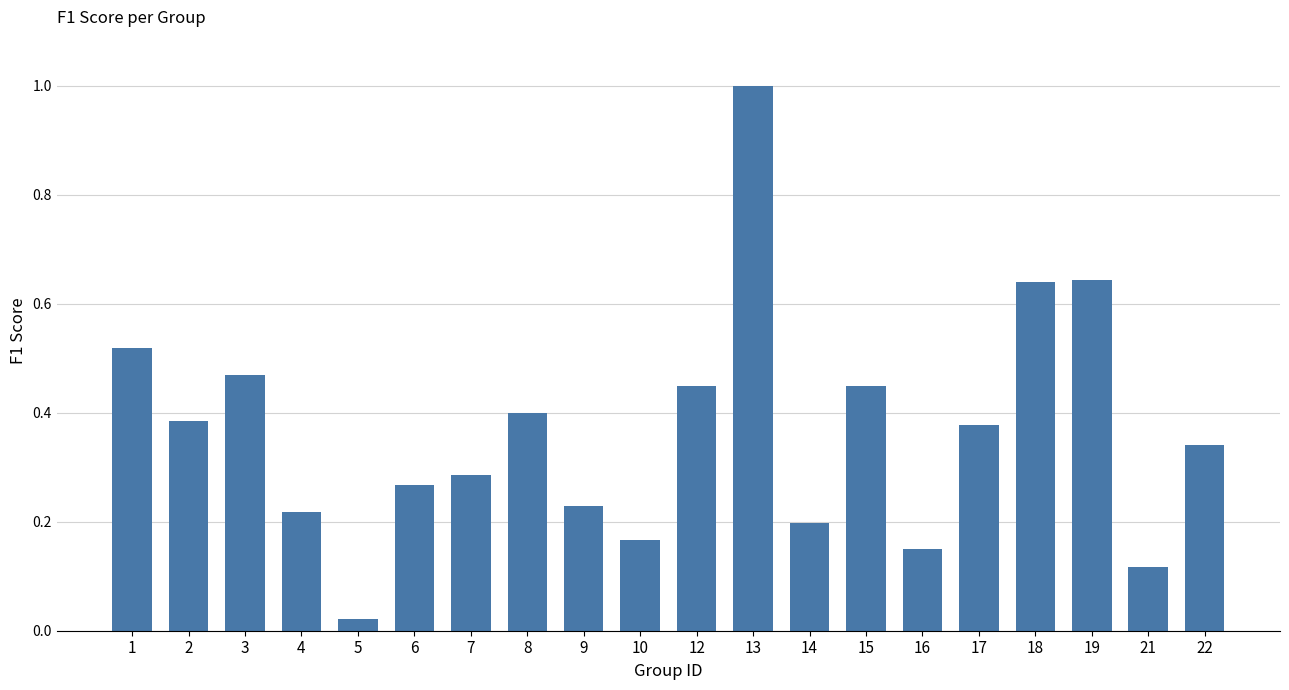

What is the difference between the maximum and minimum values?

1.0